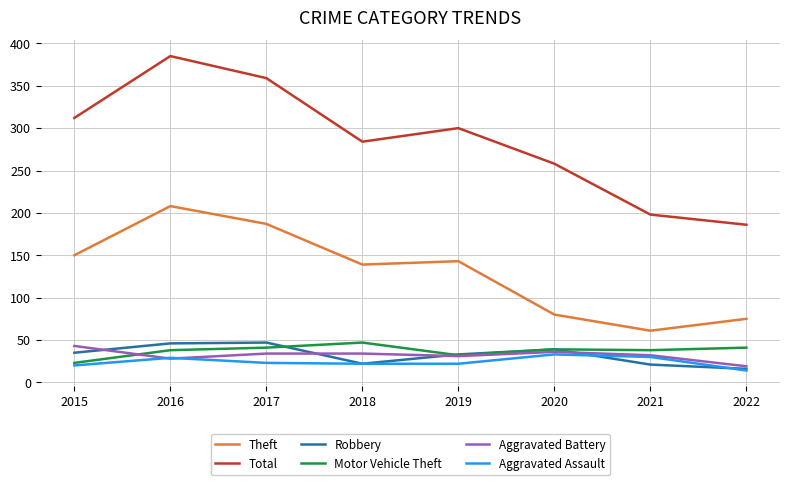

The value of Aggravated Assault at 2019 is 22. True or false?

True